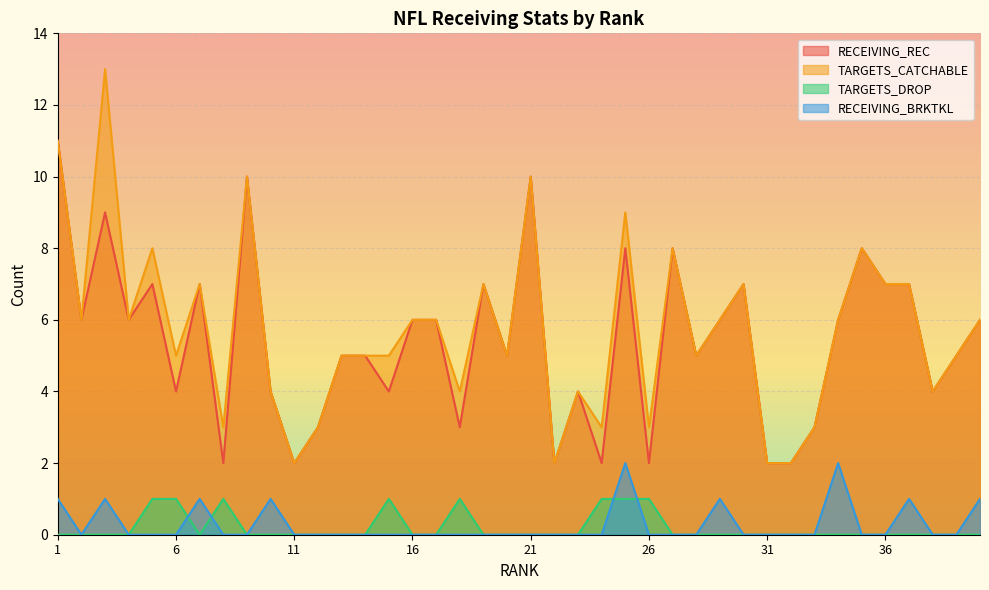

Which series changed the most between 36 and 40?

RECEIVING_REC